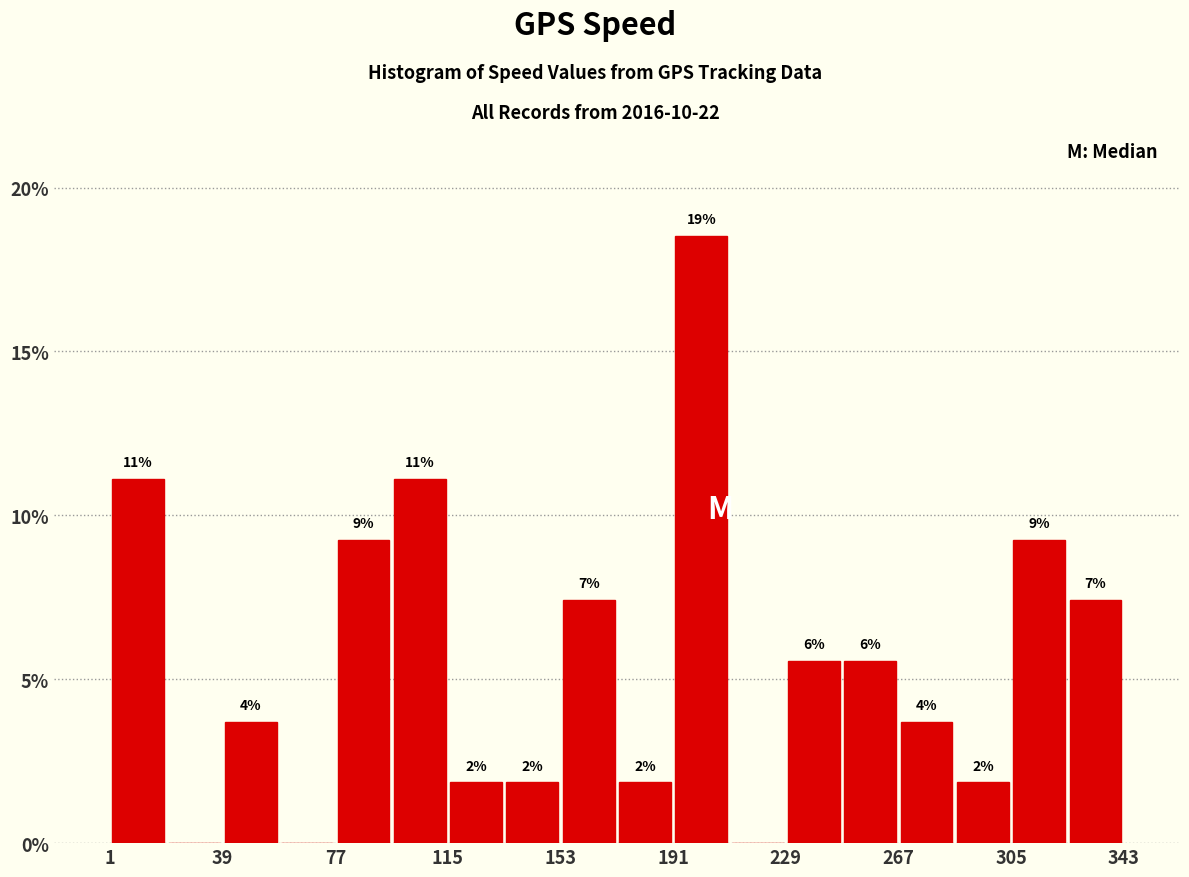

Read against the x-axis, roughly where is the centre of the tallest bar?

200